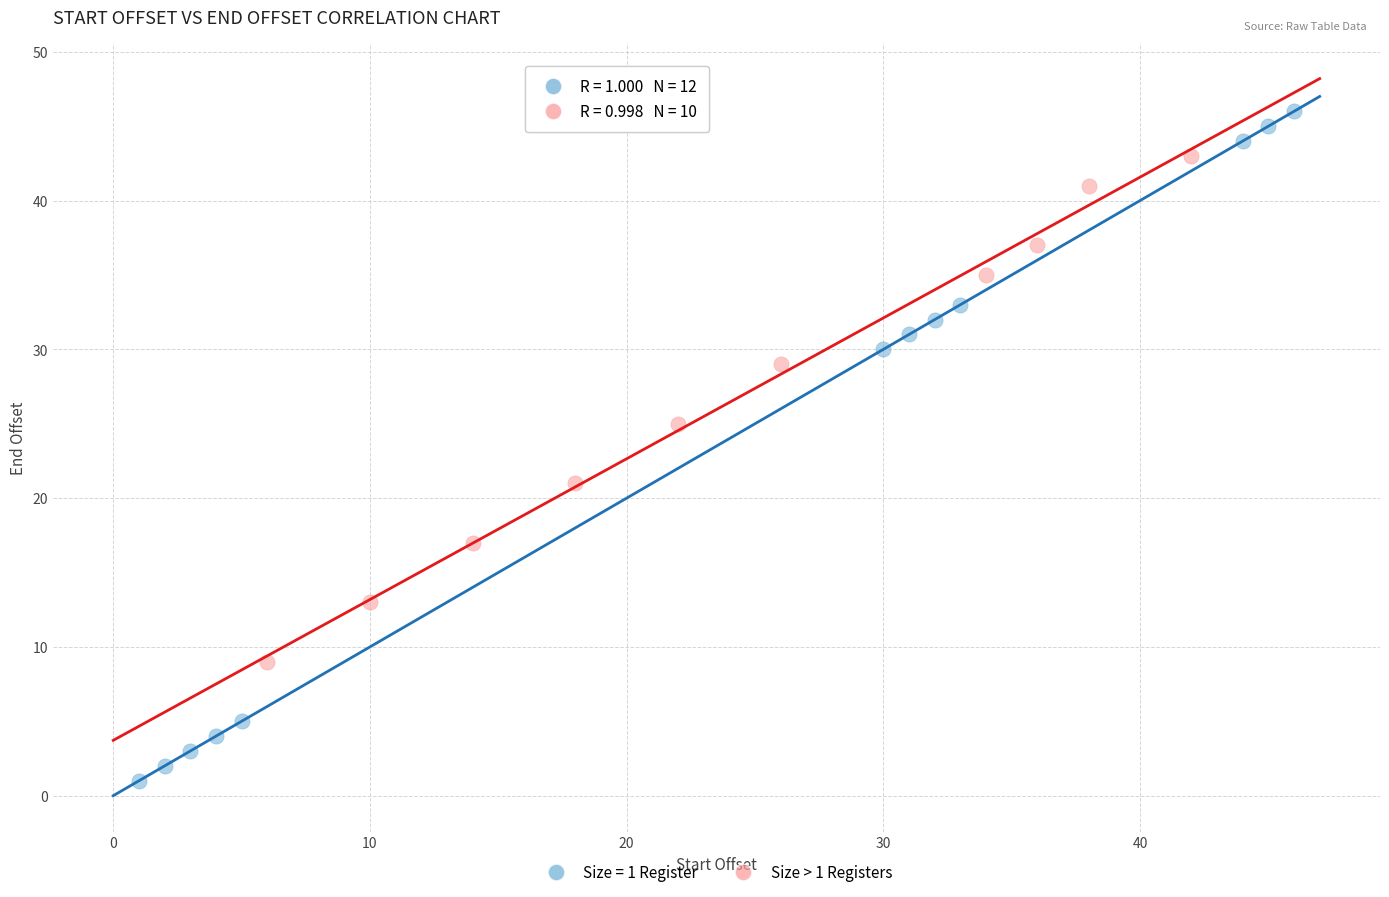

Which series has the largest Y range (max minus min)?

Size = 1 Register